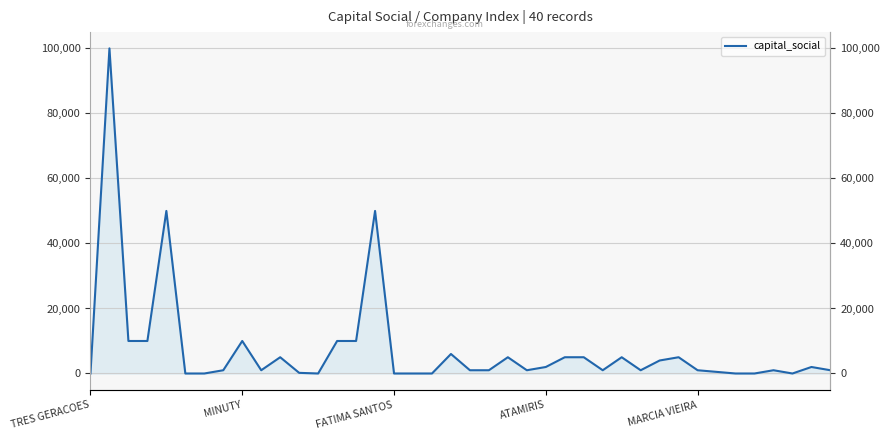

What is the sum of all values?

304707